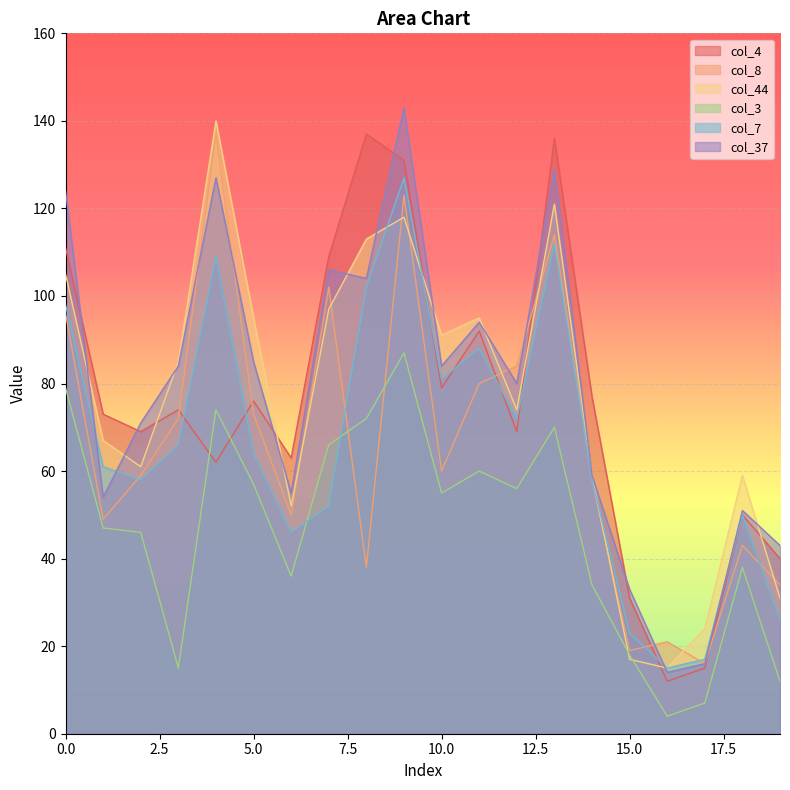

At which category does col_37 reach its first local peak?

4